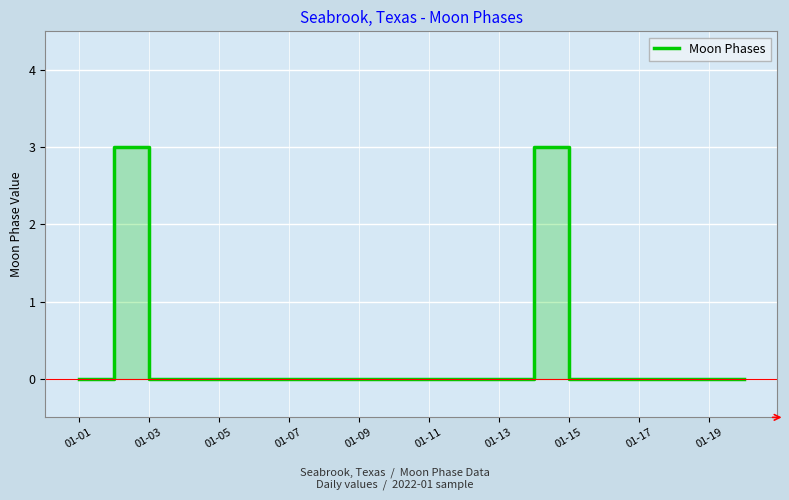

Which label corresponds to the smallest value in the chart?

01-01